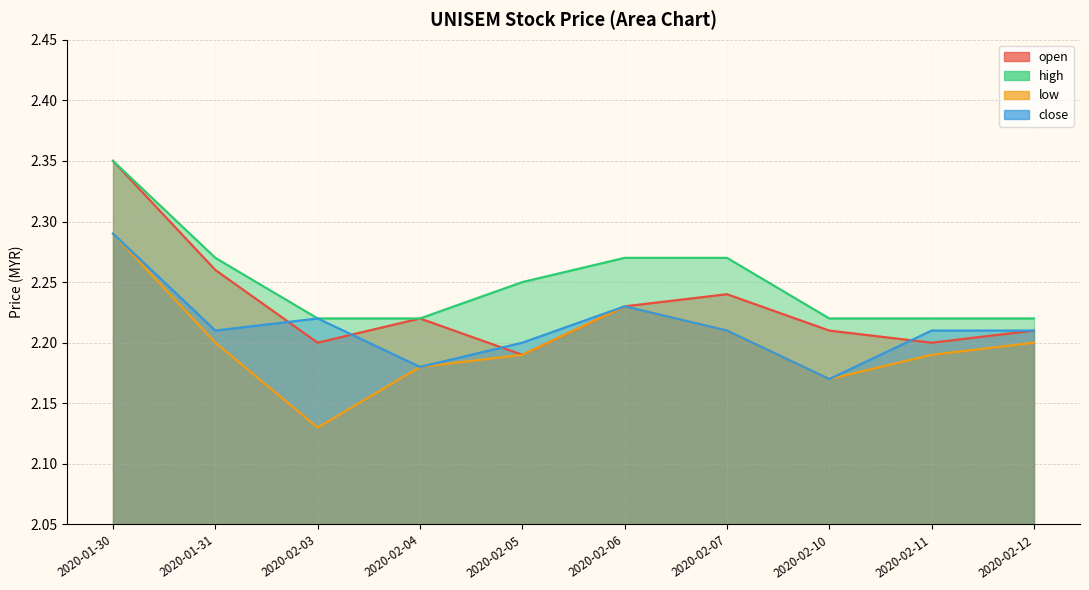

True or false: open has more than 2 interior local peaks.

False